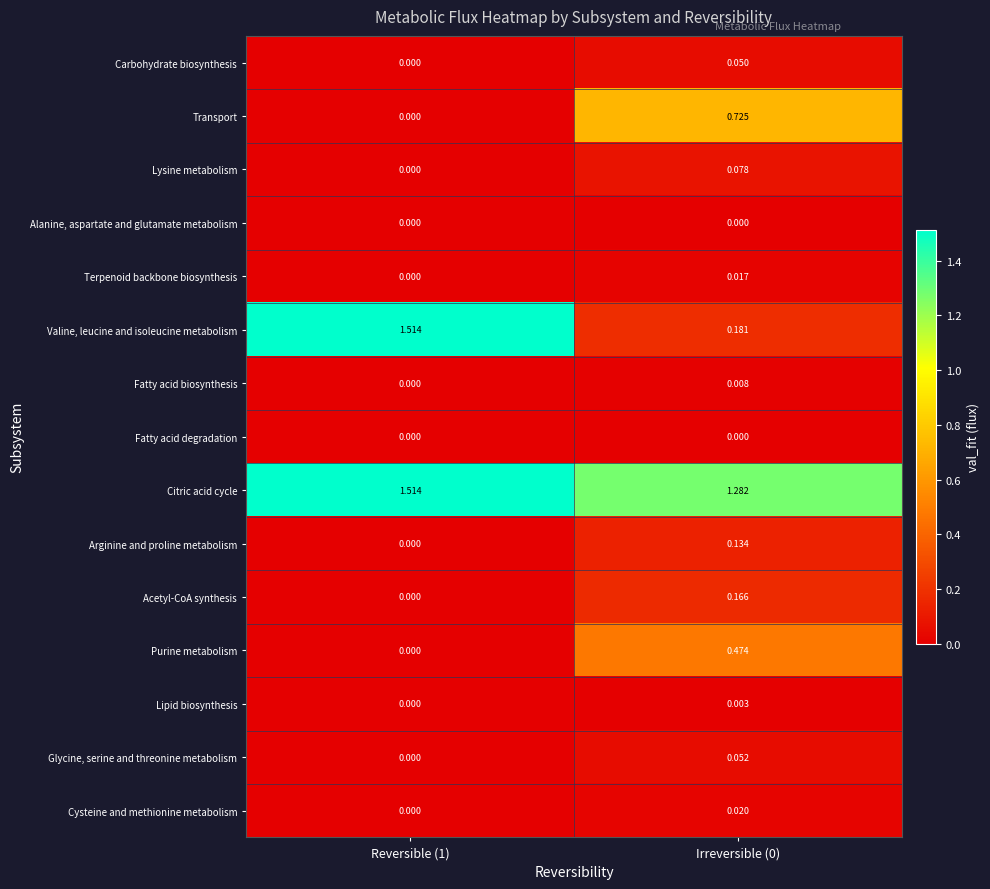

Between Reversible (1) and Irreversible (0), which series saw the biggest shift?

Valine, leucine and isoleucine metabolism